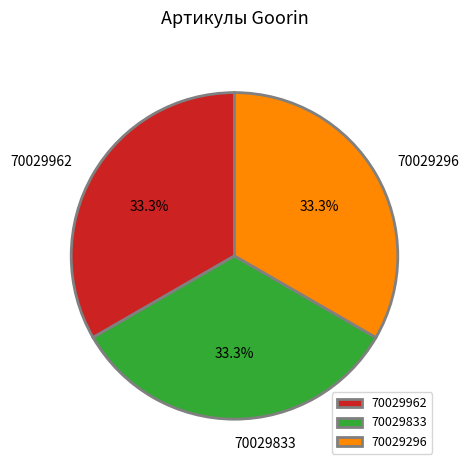

To the nearest percent, what percentage of the pie is 70029962?

33%